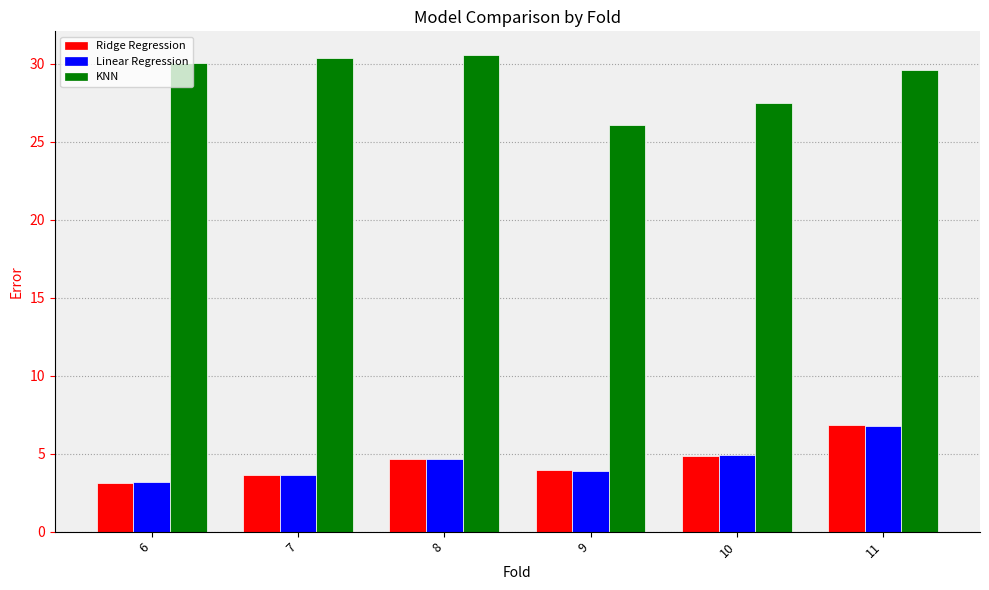

How many values in the KNN series are below 30?

3